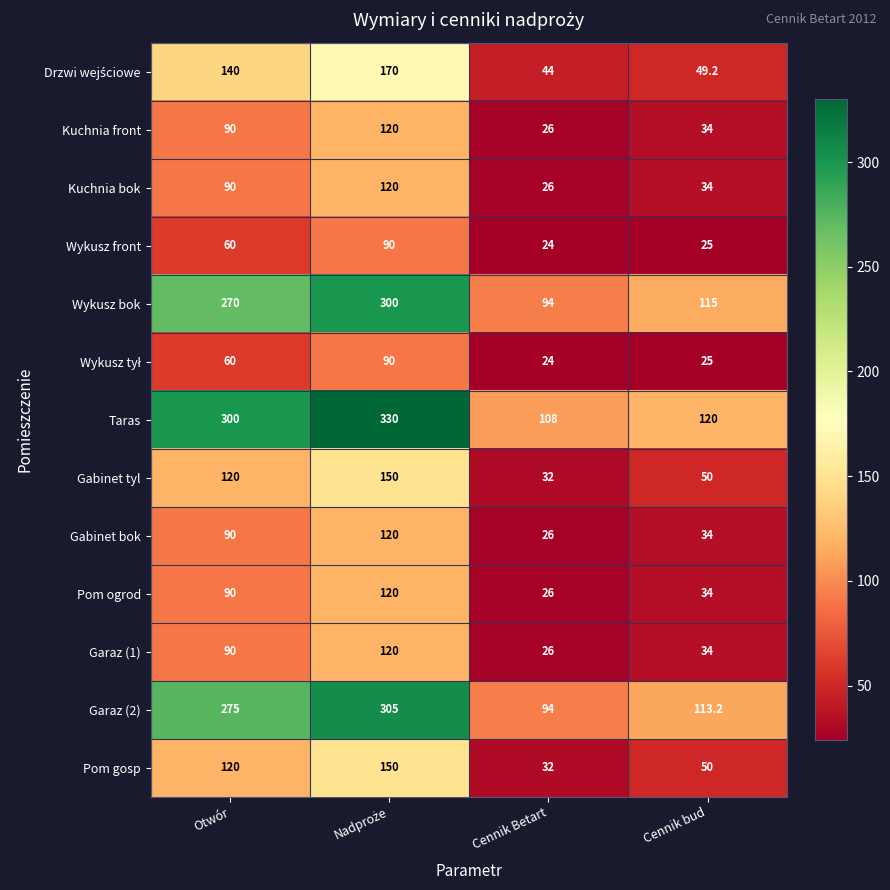

The Taras series shows 120.0 at Cennik bud. True or false?

True